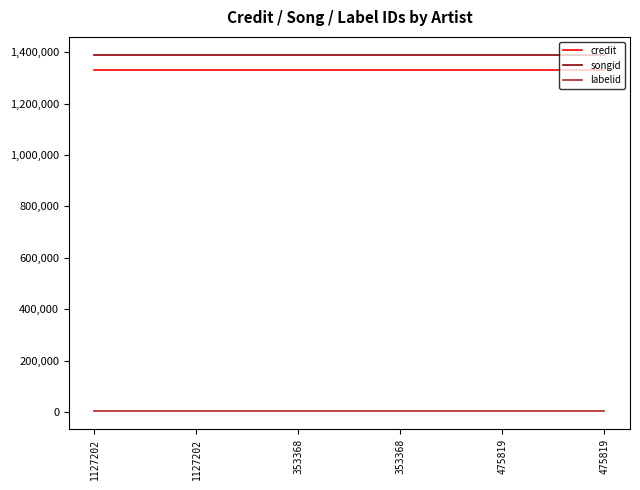

Does the chart display data point markers on the line(s)?

No